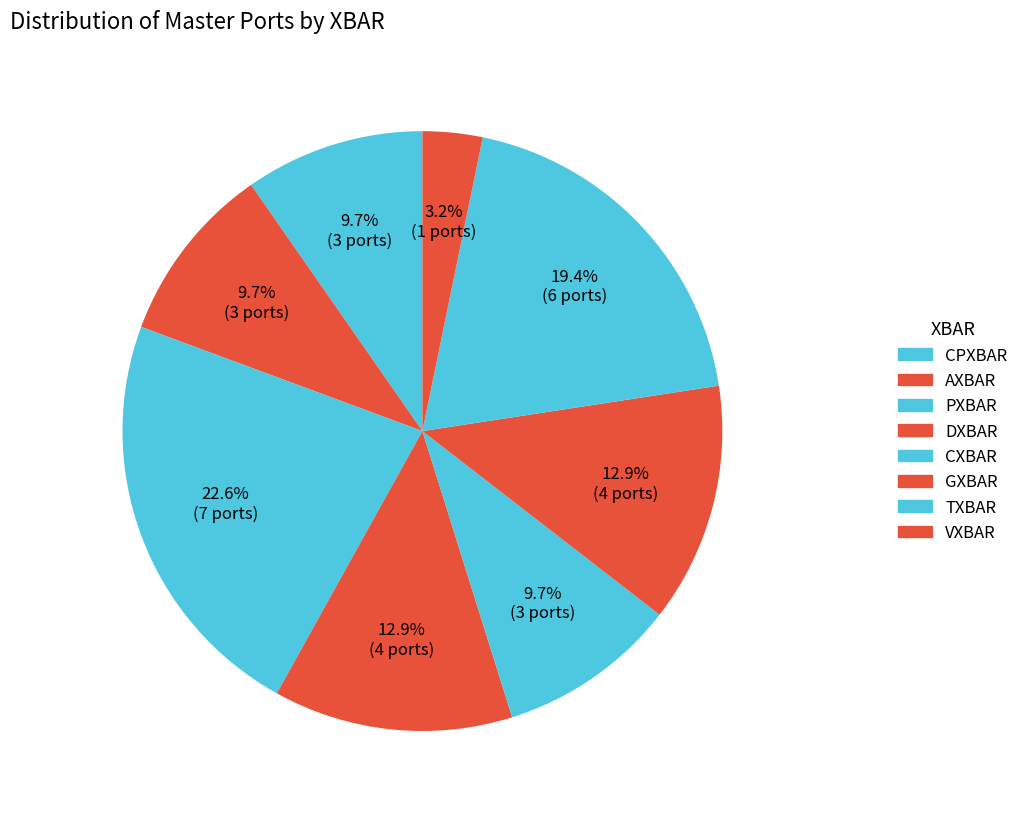

Is it true that AXBAR is 3% of the pie?

False